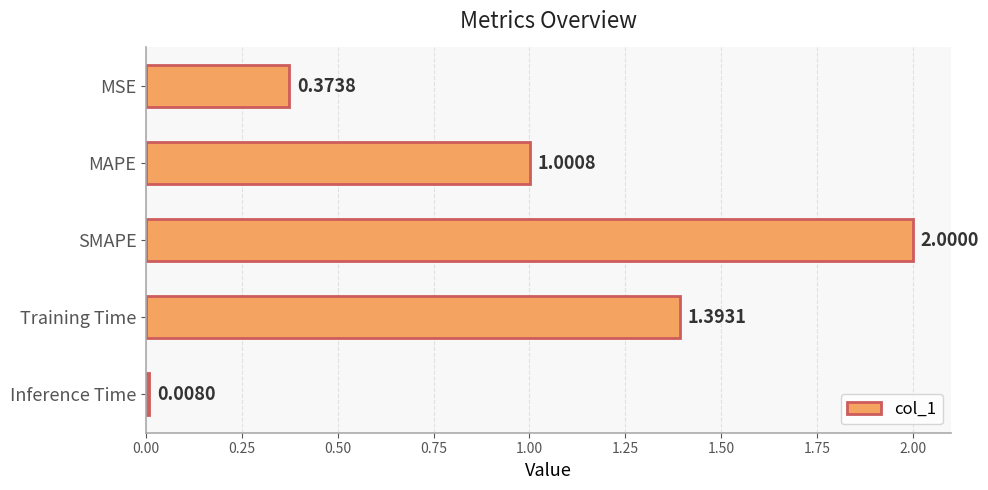

What is the label of the 4th bar from the top?

Training Time